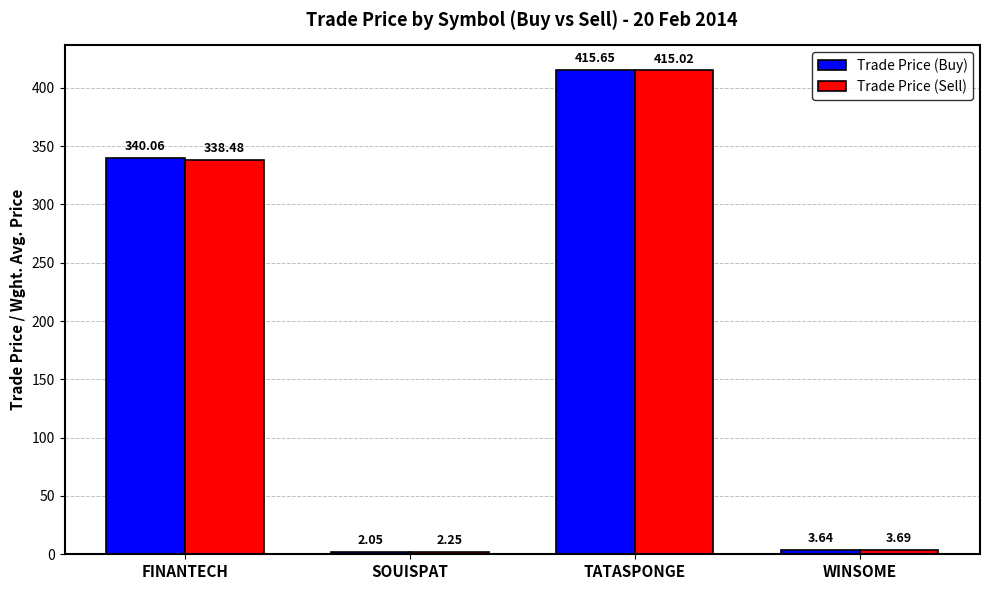

How many groups of bars are there?

4